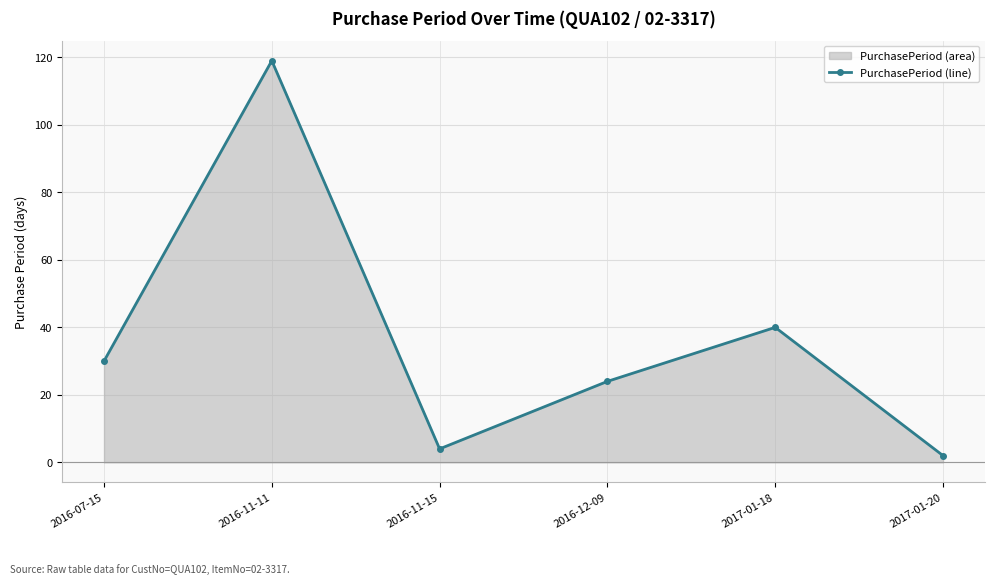

Reading left to right, transcribe all the data shown in this chart.

2016-07-15=30	2016-11-11=119	2016-11-15=4	2016-12-09=24	2017-01-18=40	2017-01-20=2